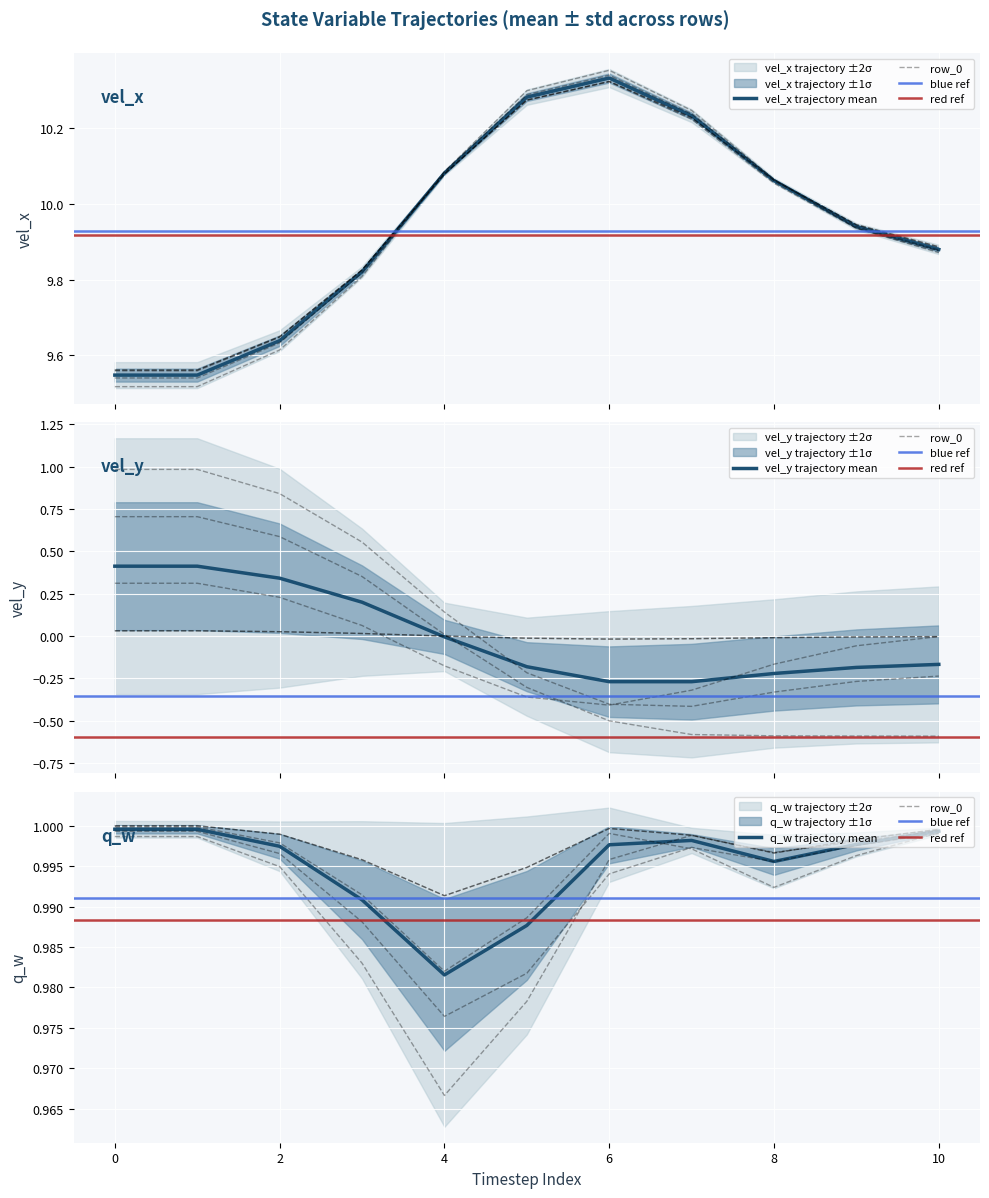

How many distinct data groups are displayed?

6